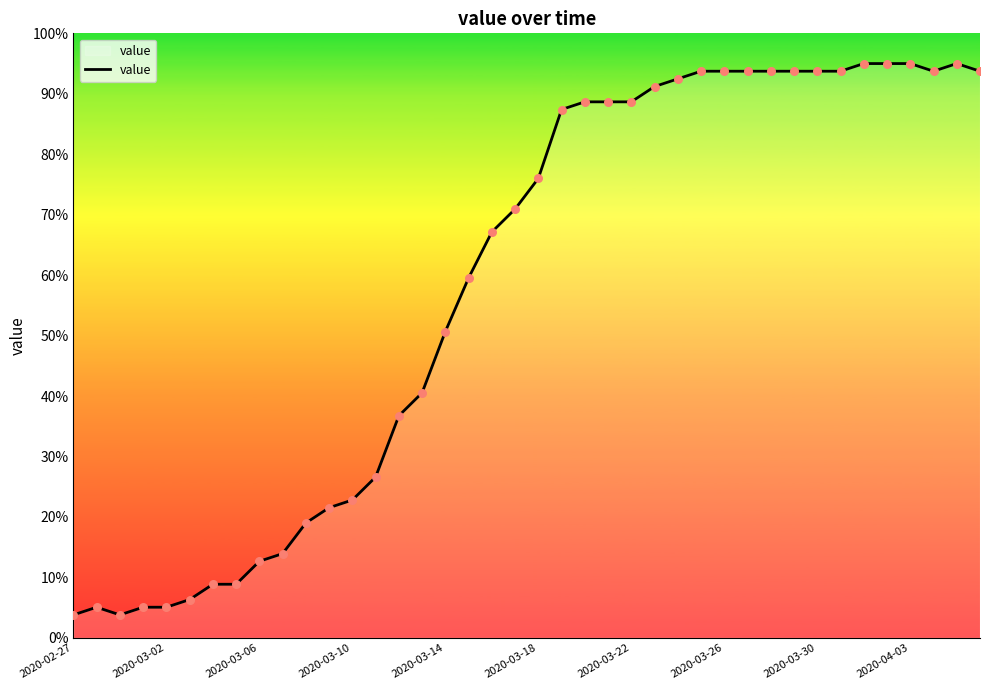

What is the difference between the maximum and minimum values?

91.2